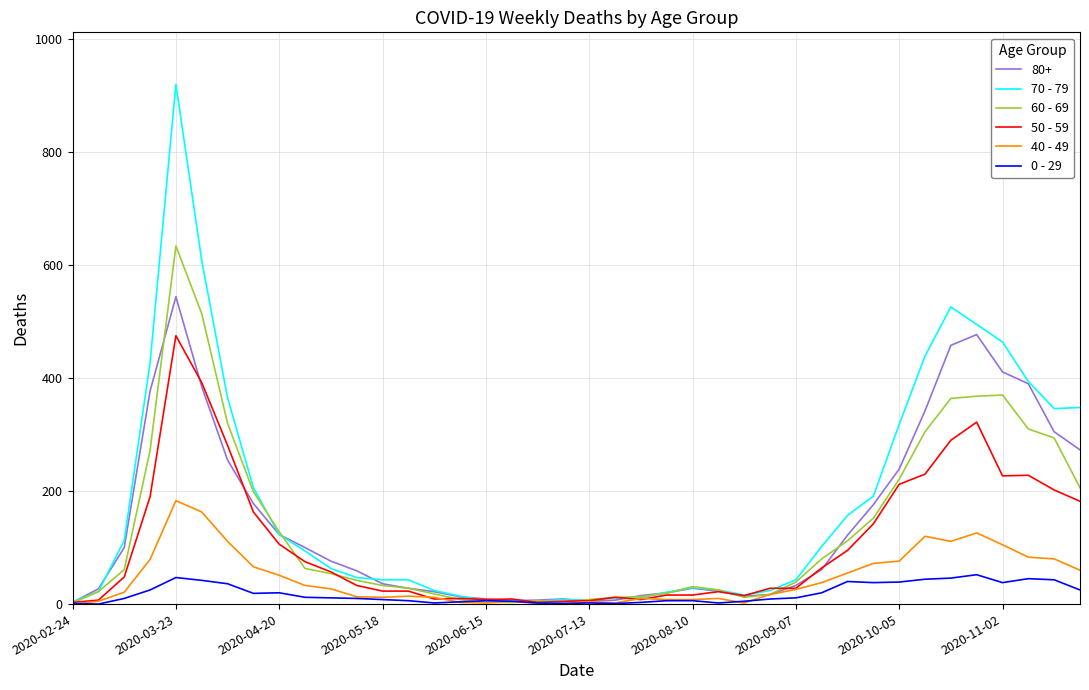

List the series in order of their peak value, lowest first.

0 - 29, 40 - 49, 50 - 59, 80+, 60 - 69, 70 - 79